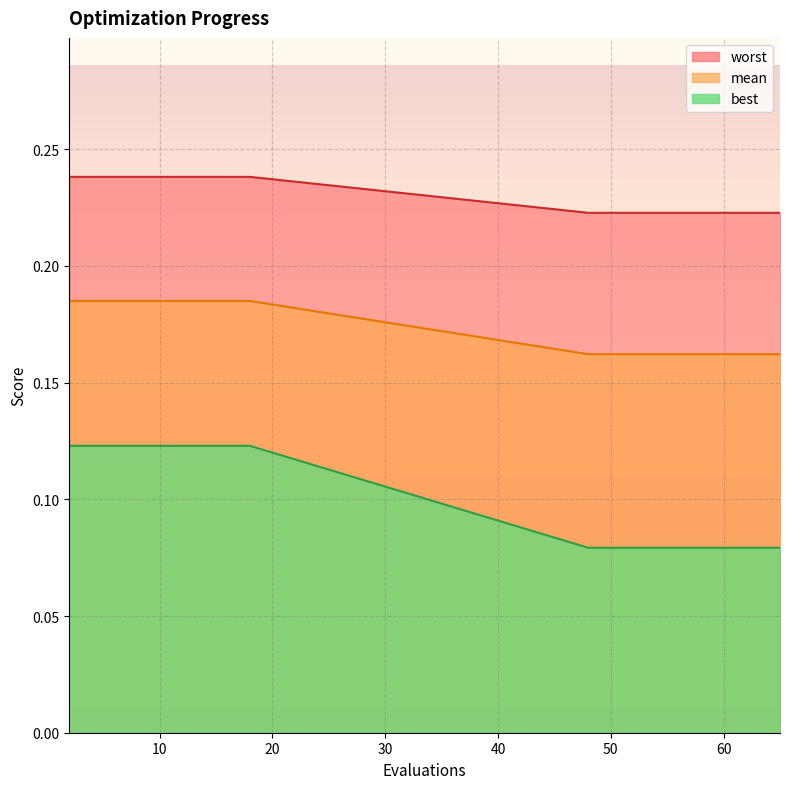

Between 61 and 11, which is larger?

11